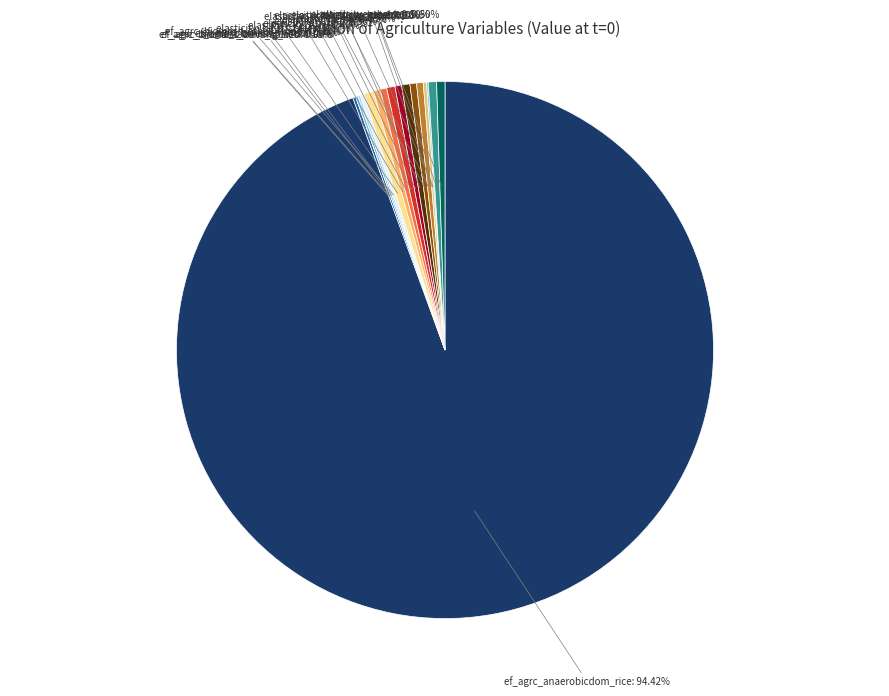

Which slice is the largest?

ef_agrc_anaerobicdom_rice